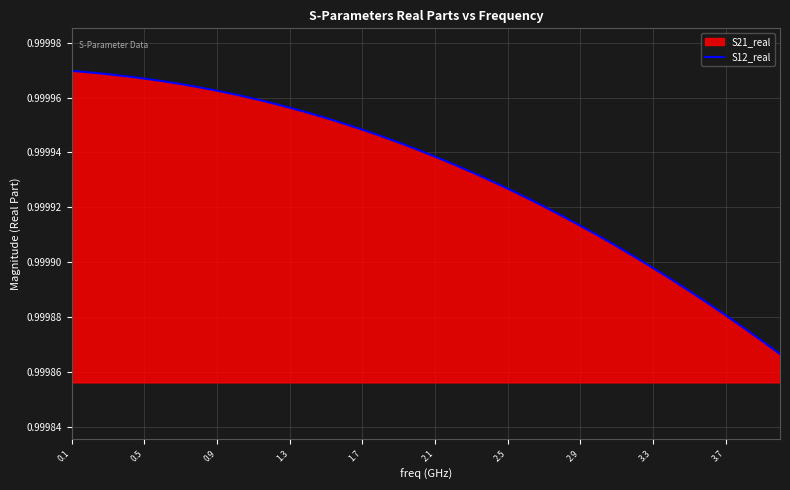

How many data points does each series have?

40